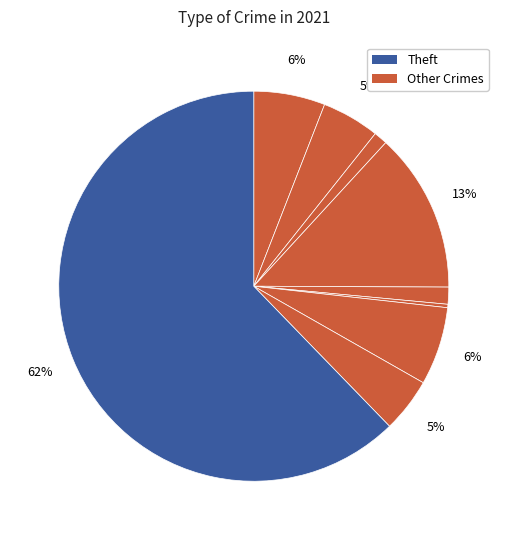

Count the number of slices in the pie.

9